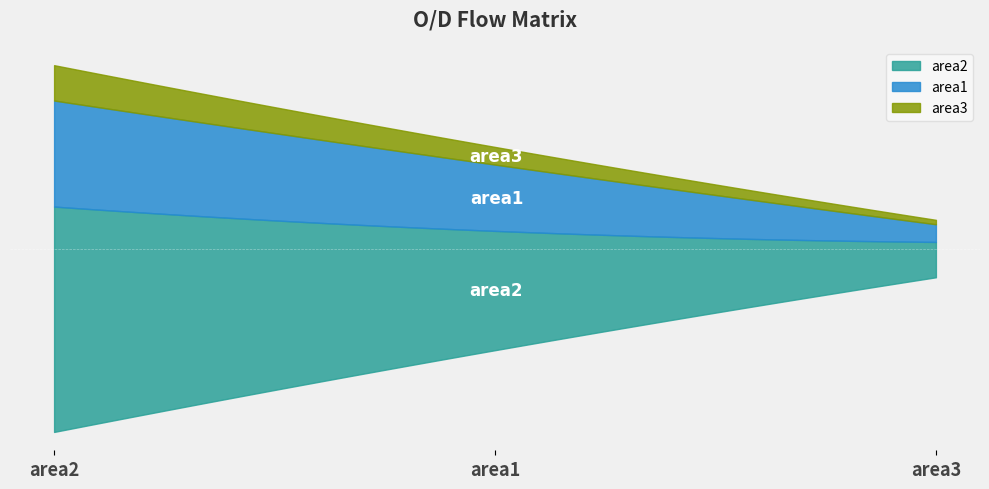

Count the number of data series in this chart.

3